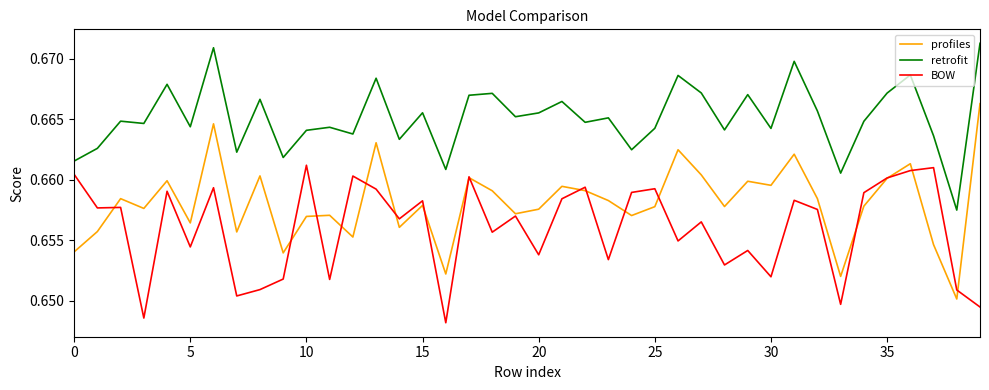

Count the number of categories in the chart.

40